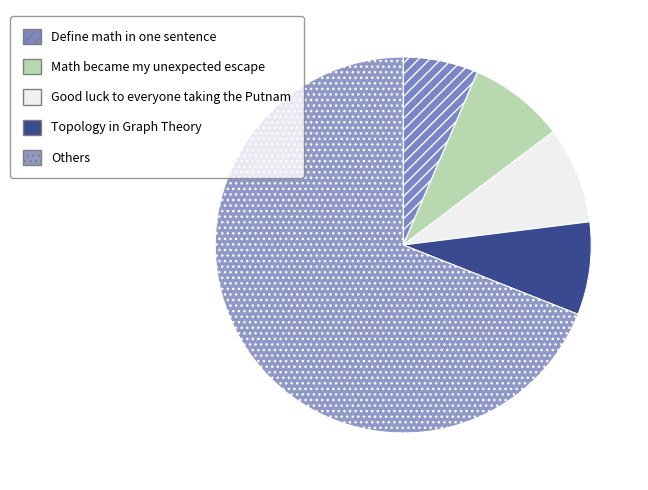

How many slices are in this pie chart?

5